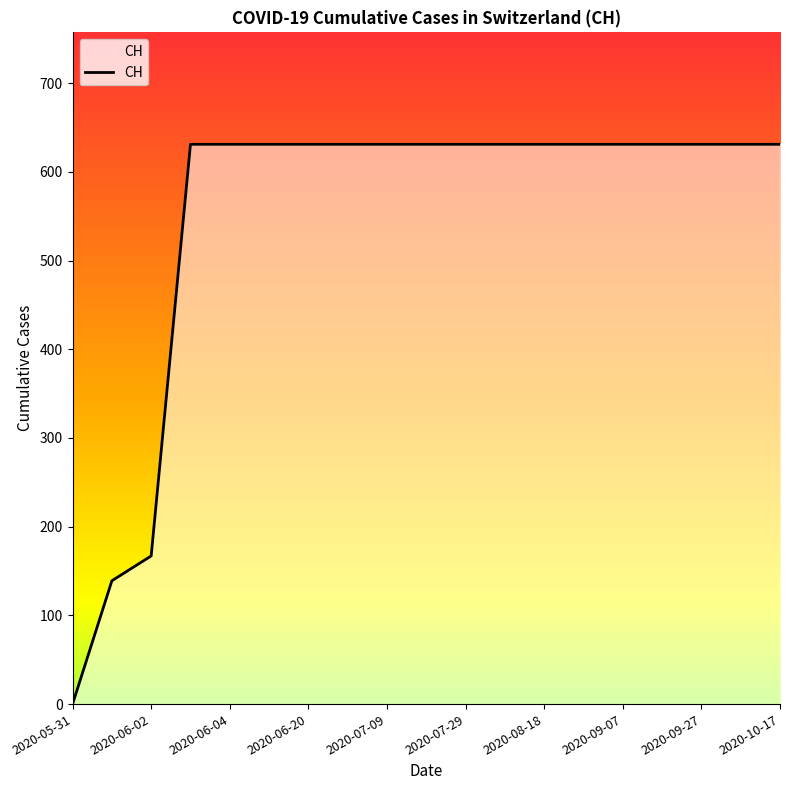

What is the maximum value shown in the chart?

631